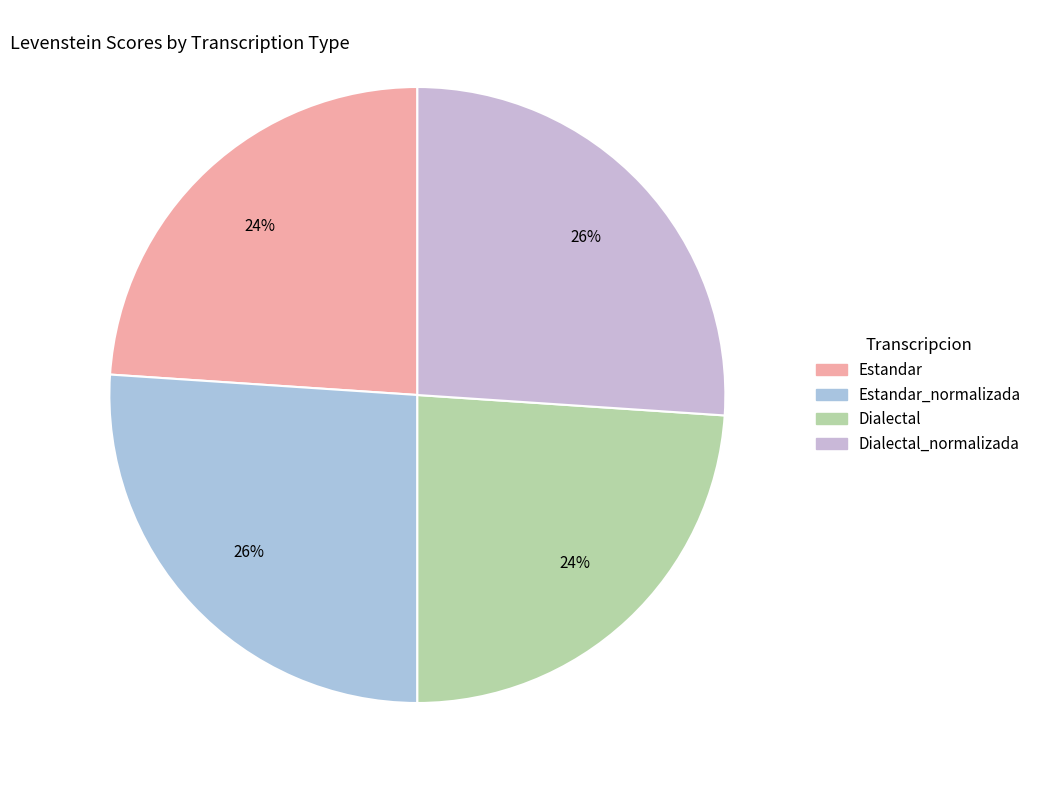

How many segments does this pie chart have?

4